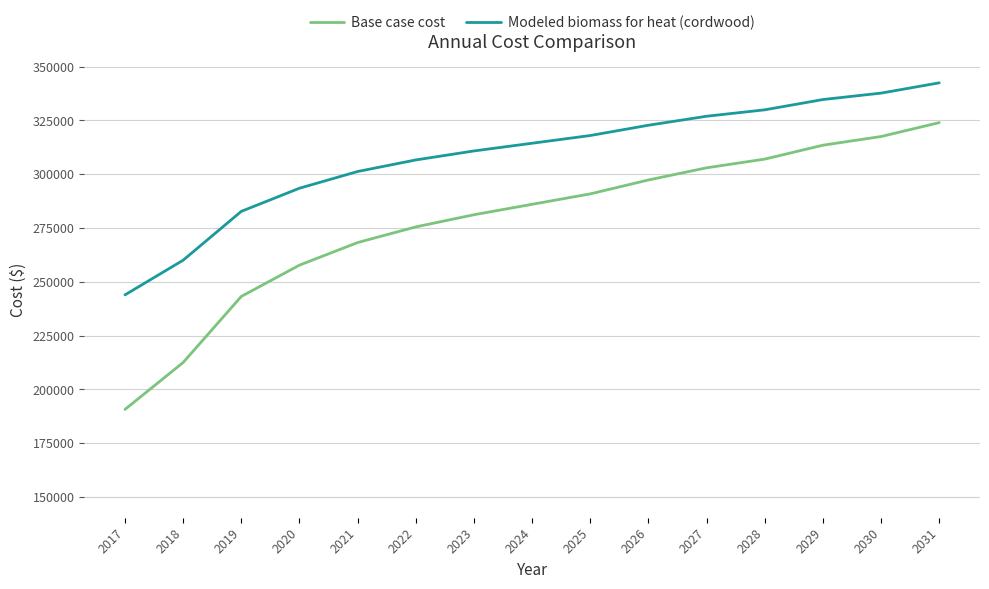

At which label does Base case cost first exceed 286011?

2024